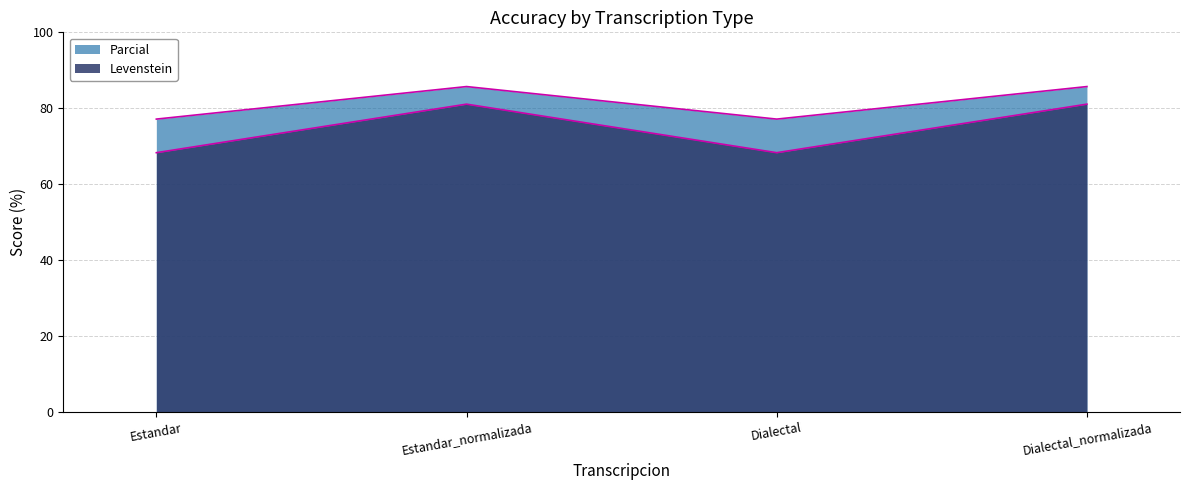

True or false: Levenstein and Parcial intersect in this chart.

False